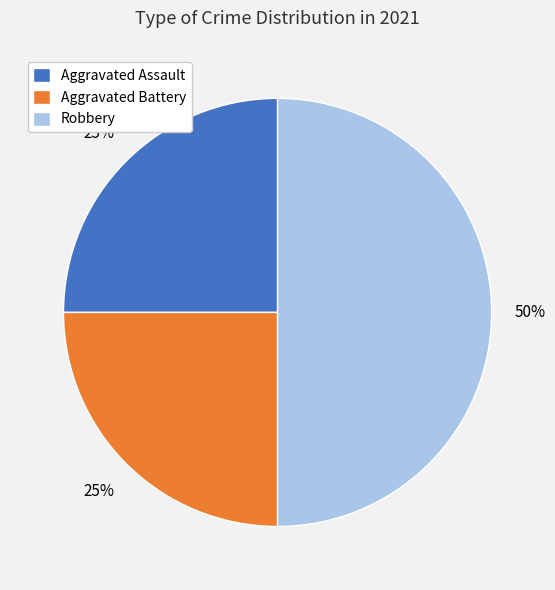

Count the number of slices in the pie.

3